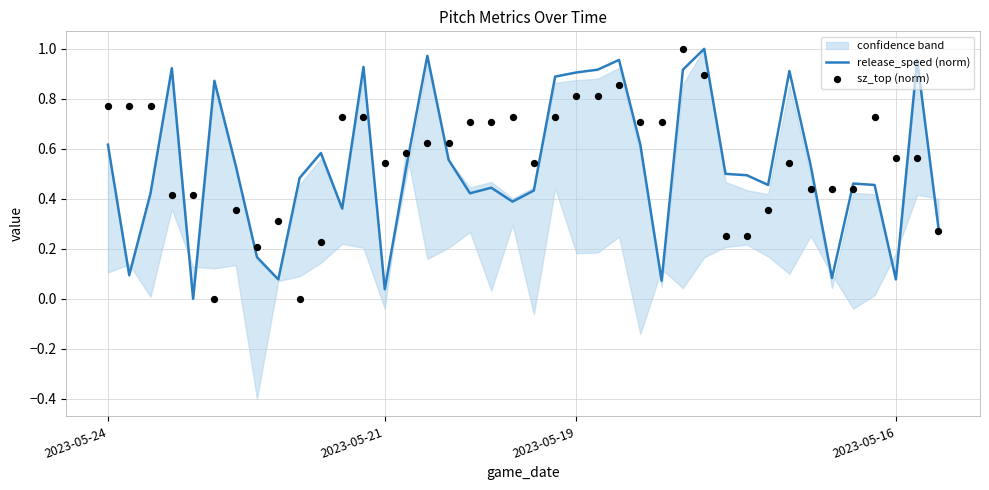

At which category is the sum across all series the highest?

27